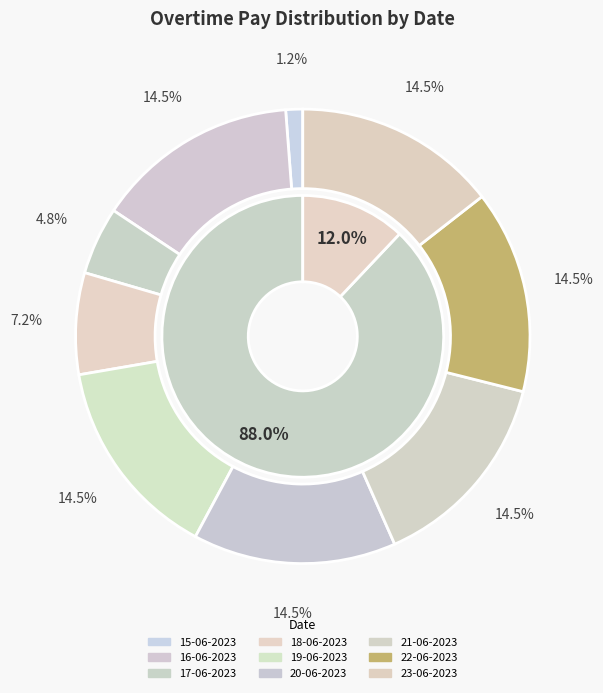

Is the sum of 17-06-2023 and 20-06-2023 greater than half?

No